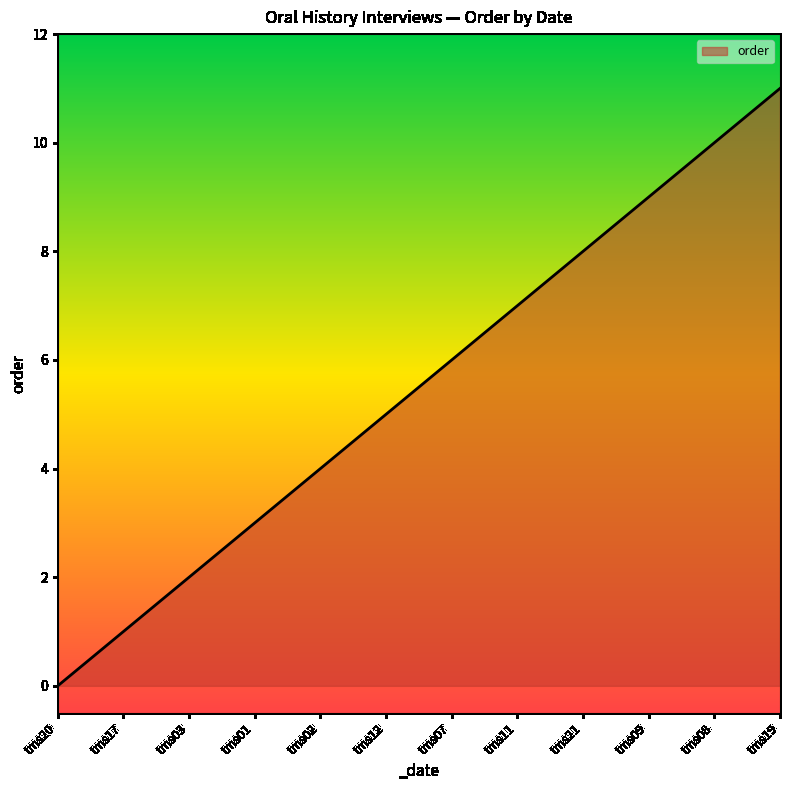

The value at tms17 is 2. True or false?

False